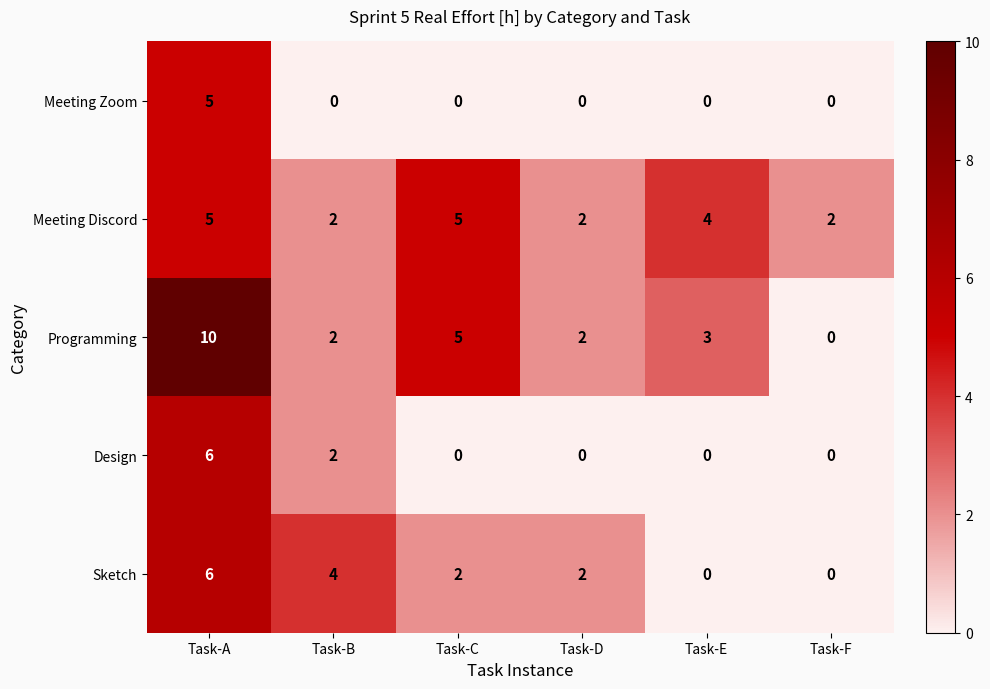

What is the maximum value shown in the chart?

10